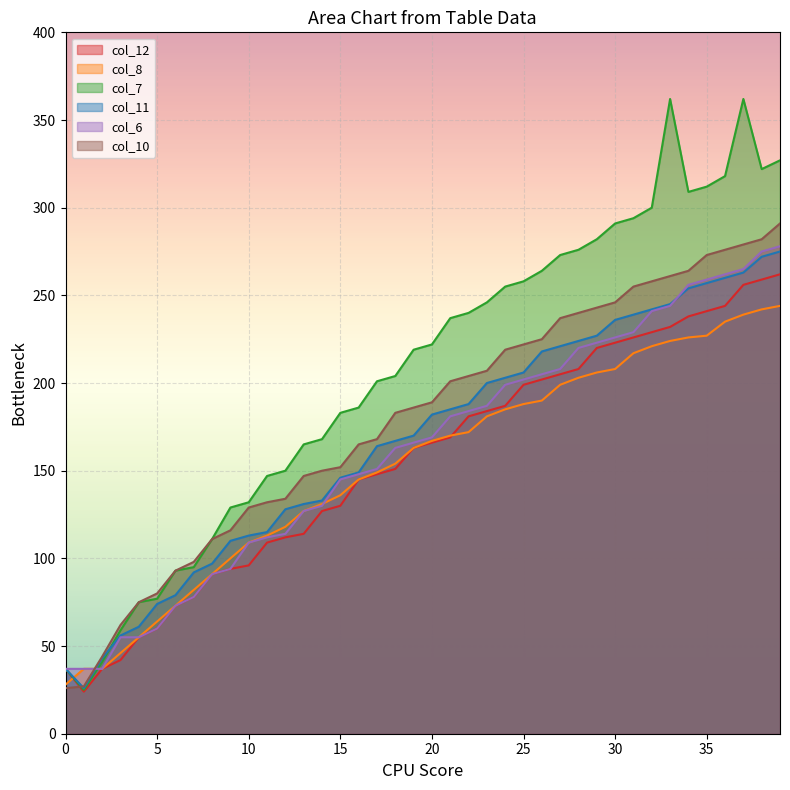

What is the sum of all col_7 values?

8247